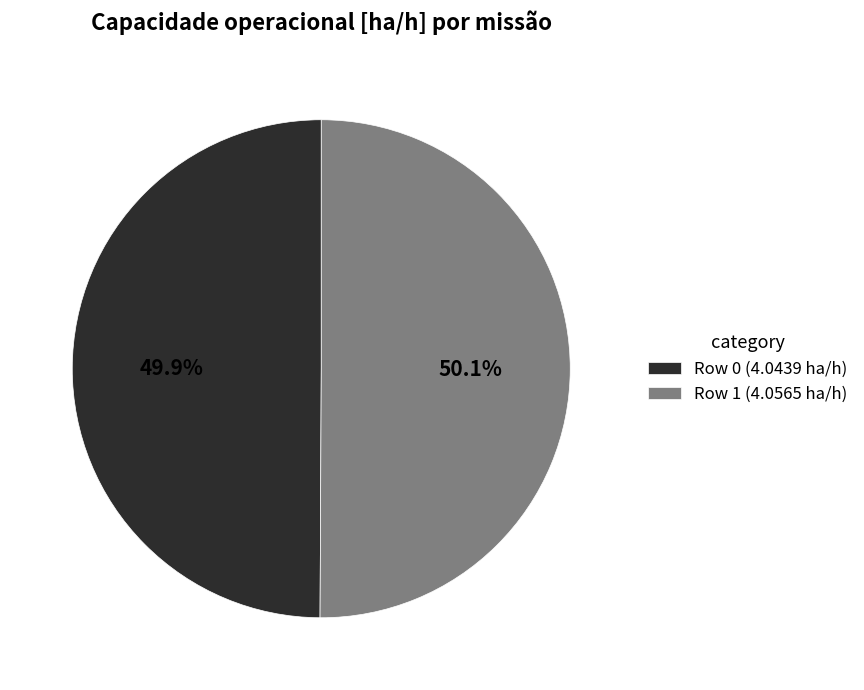

Is there a majority slice in this chart?

Yes